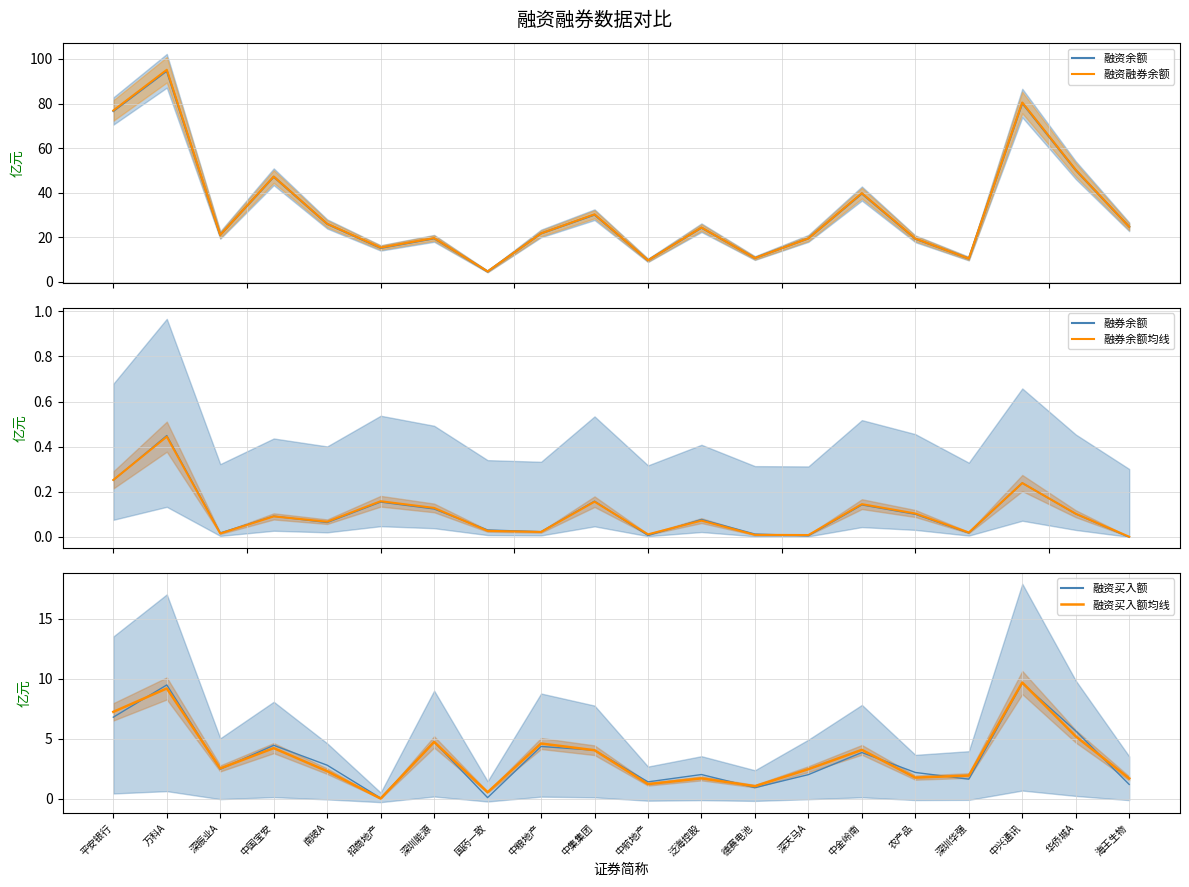

How many interior local valleys does the 融资买入额 series have?

6